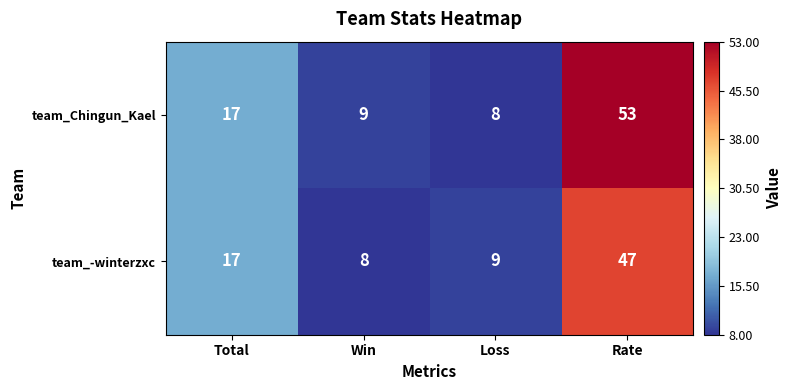

What is the lowest value of the team_Chingun_Kael series?

8